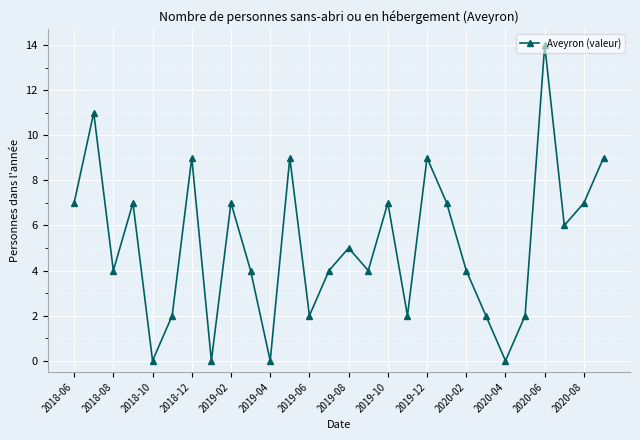

Is this an area chart (filled region under the line)?

No